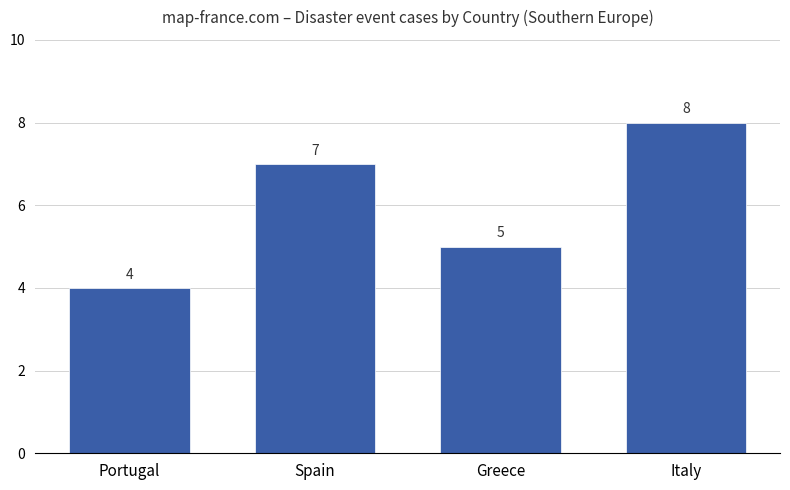

What is the sum of all values?

24